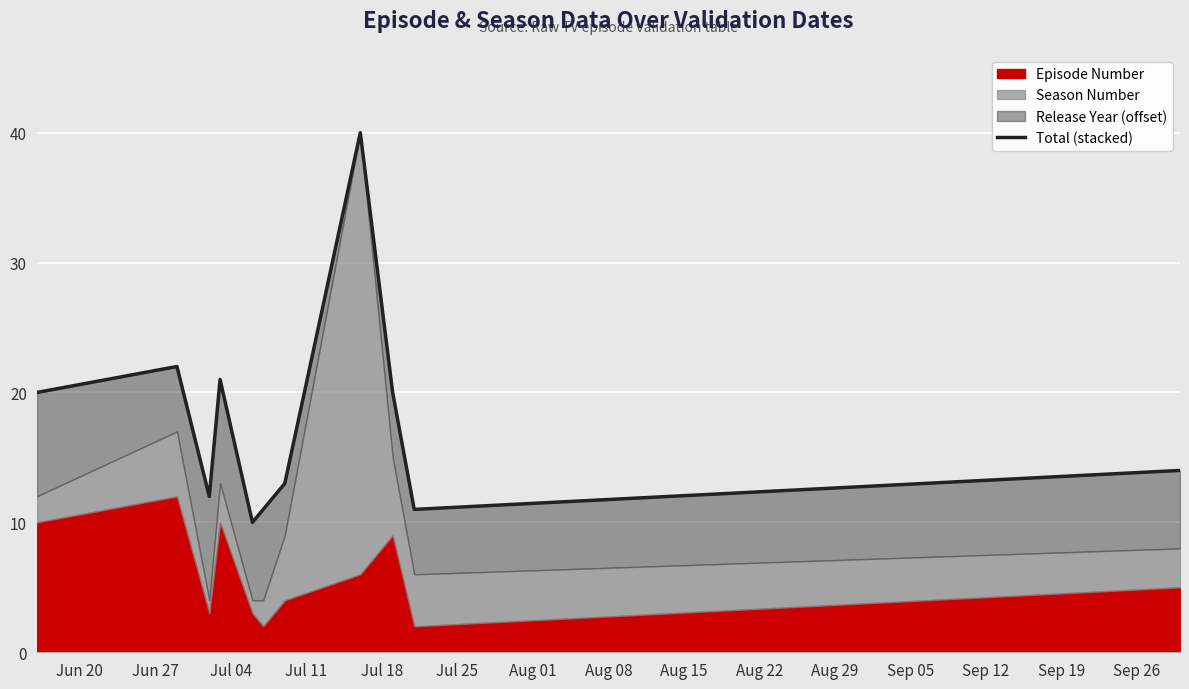

The chart shows a value of 20 at Jun 20. True or false?

True